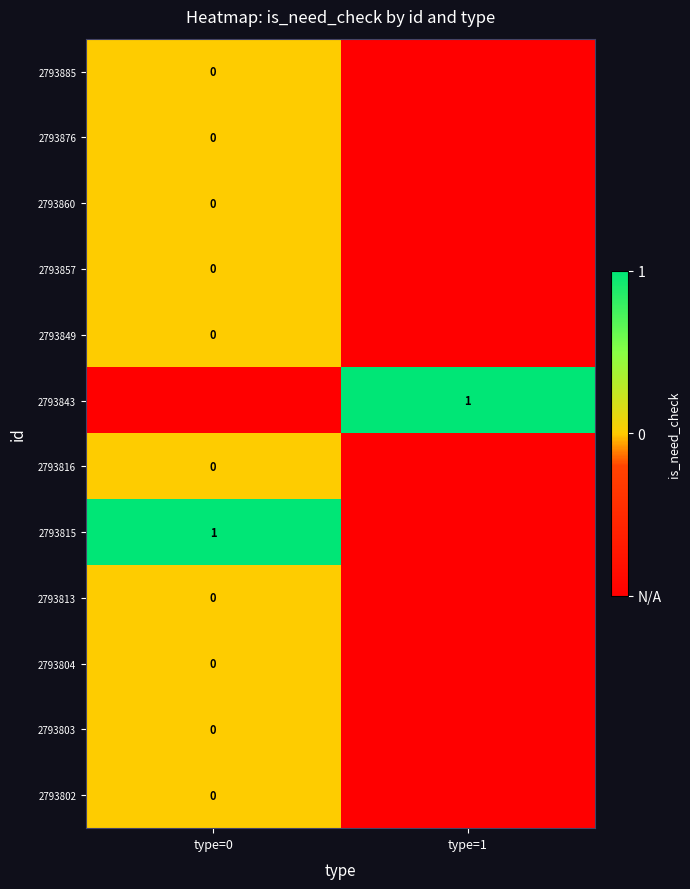

At which category does the chart reach its minimum across all series?

type=1